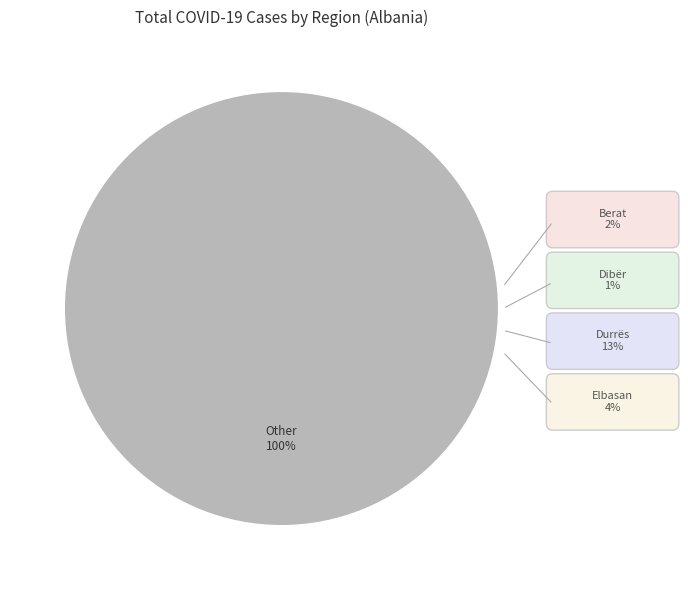

The Other slice represents 100% of the pie. True or false?

True